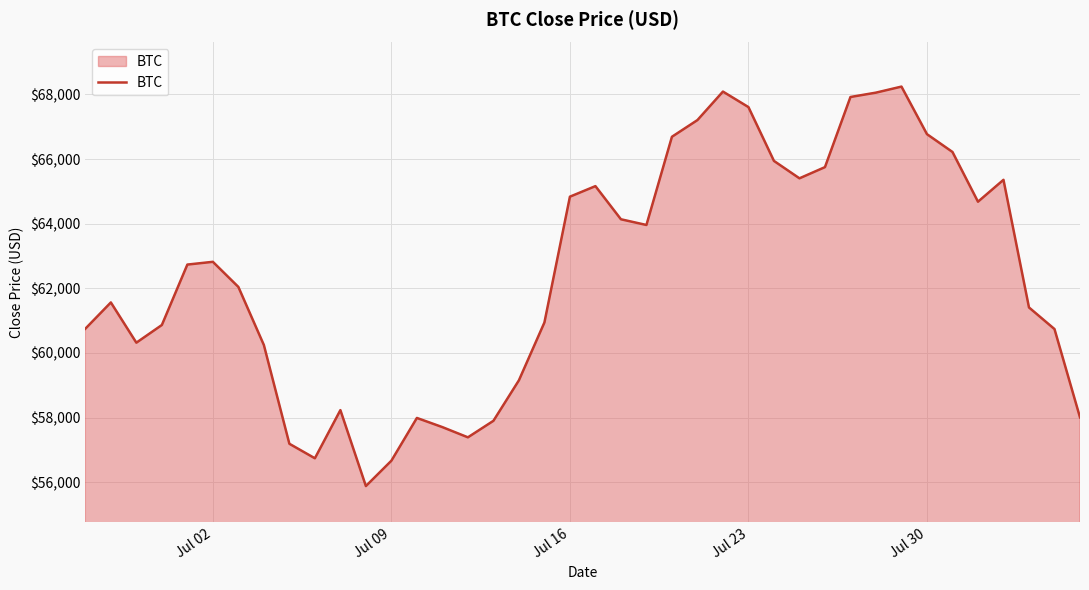

How many lines are shown in the chart?

1